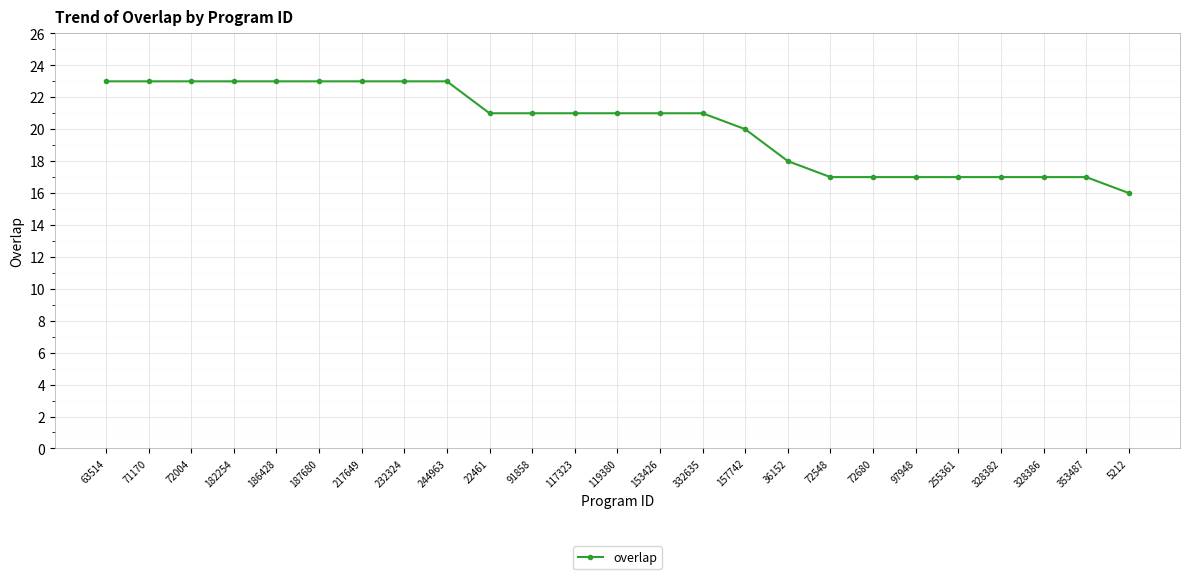

What is the difference between the maximum and minimum values?

7